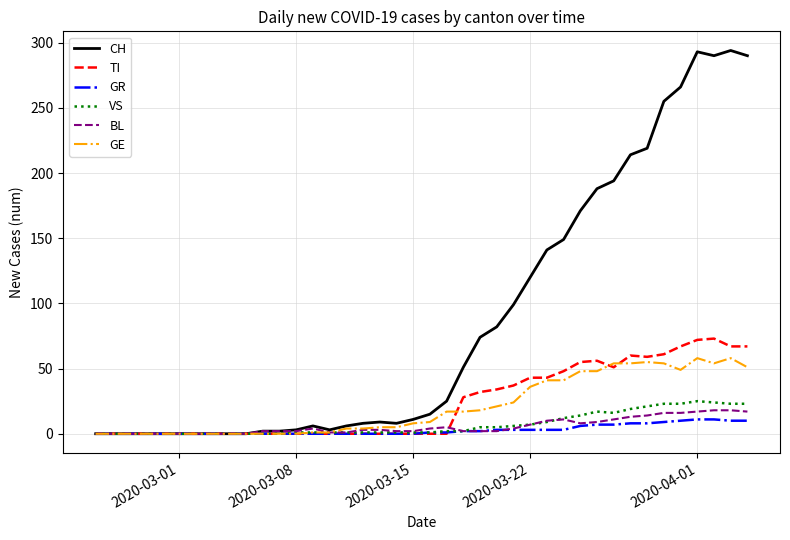

Which series has the largest range (max minus min)?

CH